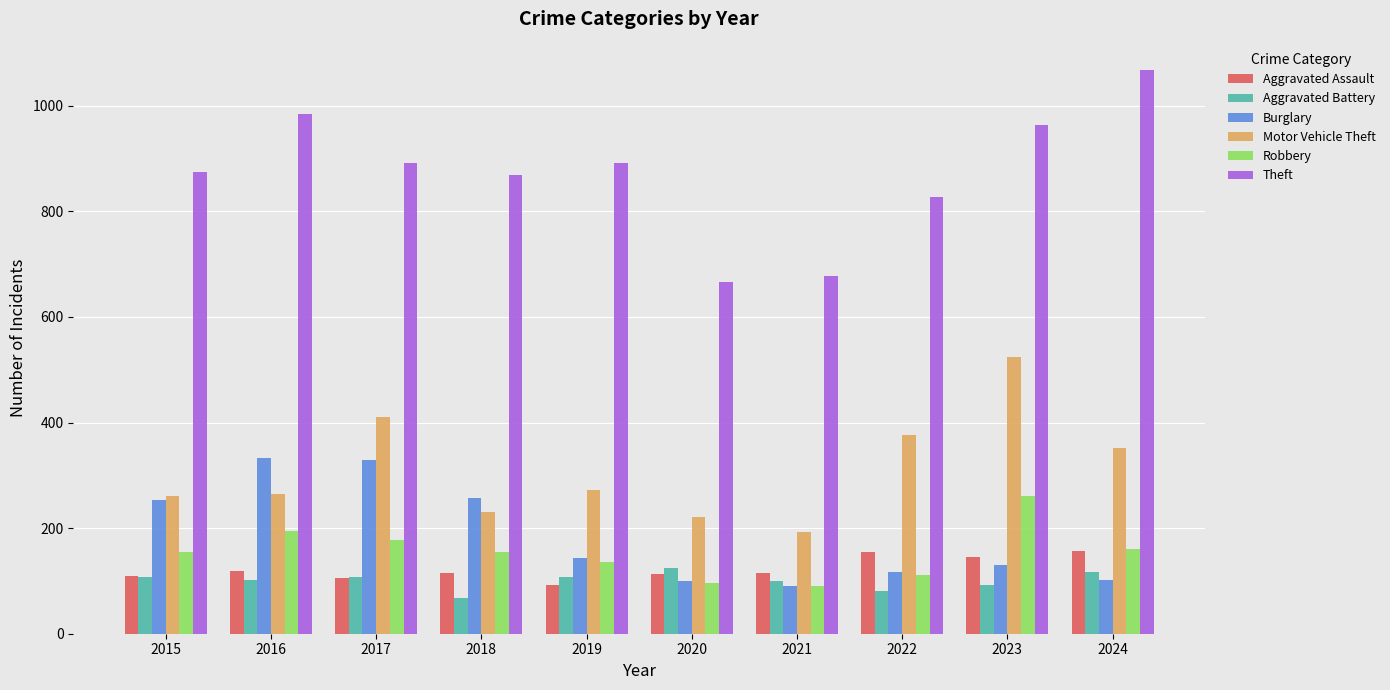

At which label does Theft reach its peak?

2024